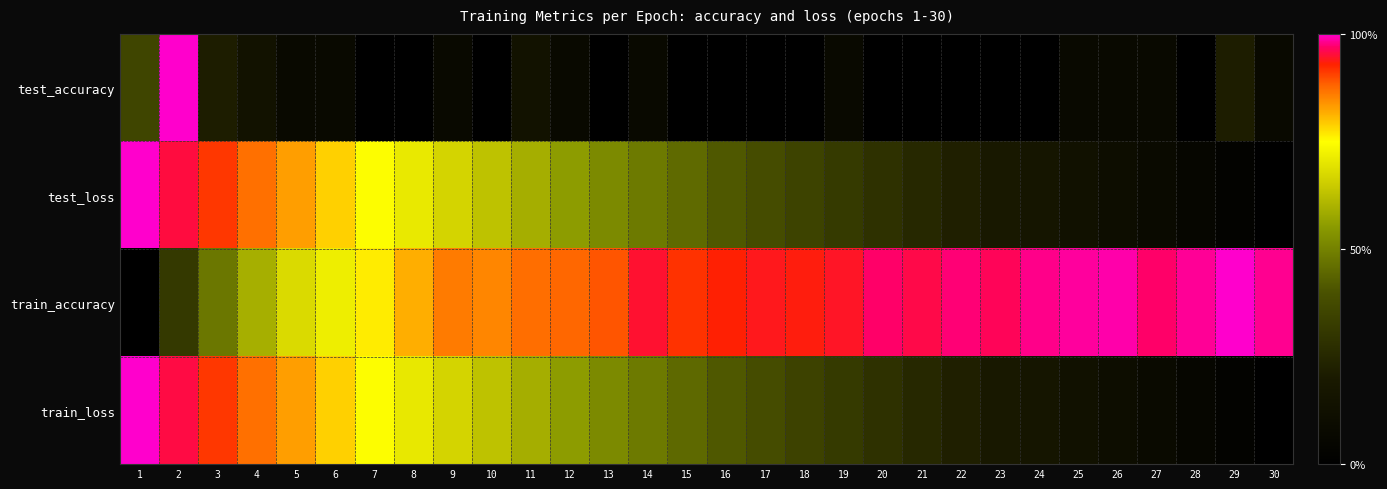

Reading right to left, what are all the values shown in this chart?

test_accuracy: 30=0.1	29=0.2	28=0.0	27=0.1	26=0.1	25=0.1	24=0.0	23=0.0	22=0.0	21=0.0	20=0.0	19=0.1	18=0.0	17=0.0	16=0.0	15=0.0	14=0.1	13=0.0	12=0.1	11=0.1	10=0.0	9=0.1	8=0.0	7=0.0	6=0.1	5=0.1	4=0.1	3=0.2	2=1.0	1=0.4
test_loss: 30=0.0	29=0.0	28=0.1	27=0.1	26=0.1	25=0.1	24=0.2	23=0.2	22=0.2	21=0.3	20=0.3	19=0.3	18=0.3	17=0.4	16=0.4	15=0.4	14=0.5	13=0.5	12=0.6	11=0.6	10=0.6	9=0.7	8=0.7	7=0.7	6=0.8	5=0.8	4=0.9	3=0.9	2=1.0	1=1.0
train_accuracy: 30=1.0	29=1.0	28=1.0	27=1.0	26=1.0	25=1.0	24=1.0	23=1.0	22=1.0	21=1.0	20=1.0	19=0.9	18=0.9	17=0.9	16=0.9	15=0.9	14=0.9	13=0.9	12=0.9	11=0.9	10=0.9	9=0.9	8=0.8	7=0.8	6=0.7	5=0.7	4=0.6	3=0.5	2=0.3	1=0.0
train_loss: 30=0.0	29=0.0	28=0.1	27=0.1	26=0.1	25=0.1	24=0.2	23=0.2	22=0.2	21=0.3	20=0.3	19=0.3	18=0.3	17=0.4	16=0.4	15=0.4	14=0.5	13=0.5	12=0.6	11=0.6	10=0.6	9=0.7	8=0.7	7=0.7	6=0.8	5=0.8	4=0.9	3=0.9	2=1.0	1=1.0